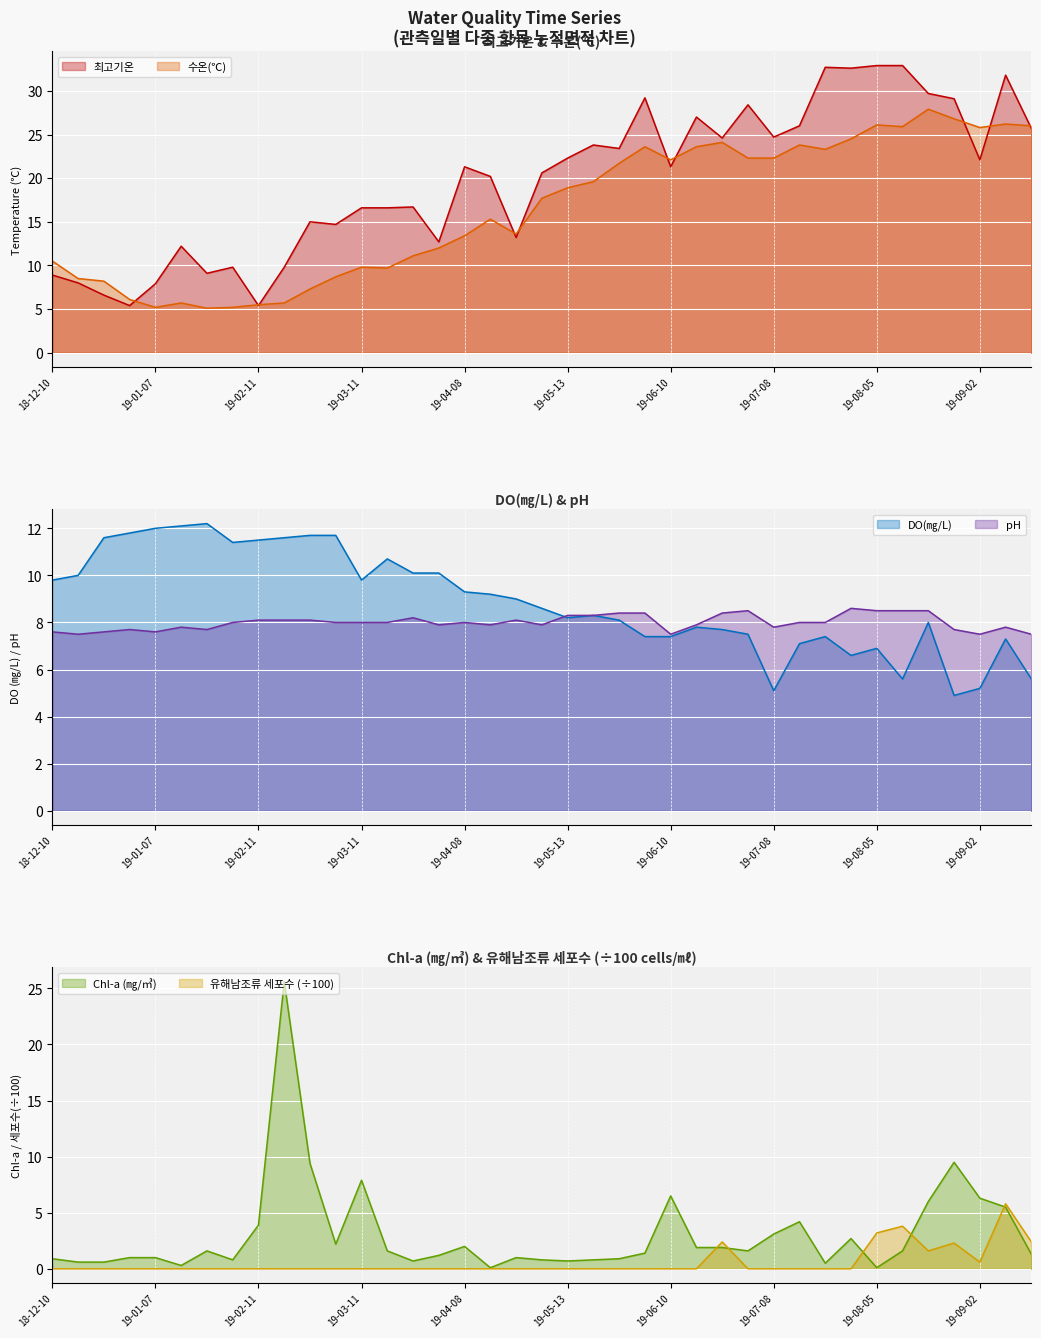

At how many categories does at least one series exceed 26?

10